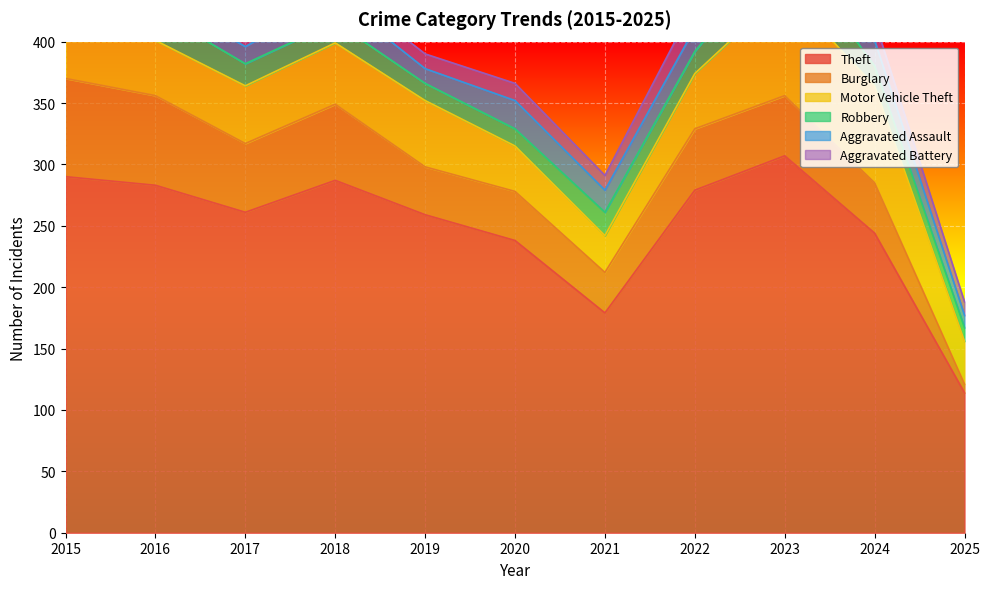

How many categories are shown in the chart?

11